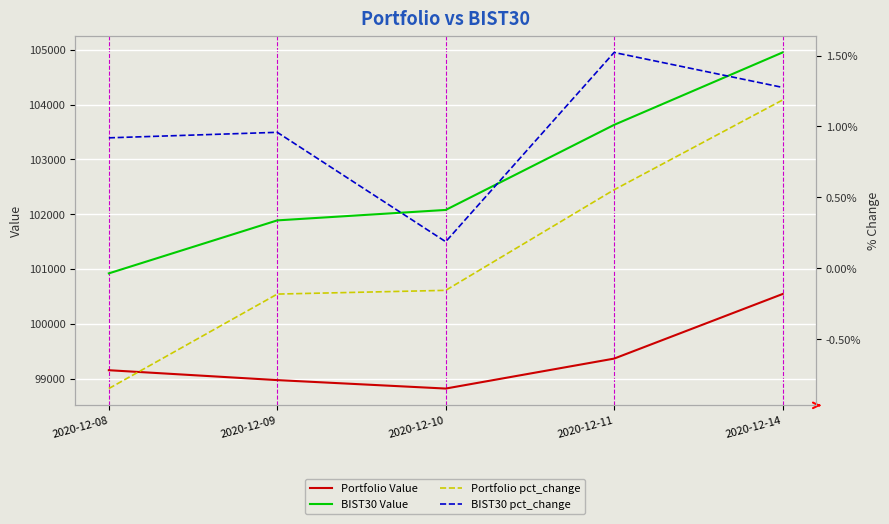

The value of BIST30 Value at 2020-12-14 is 104953.7. True or false?

True